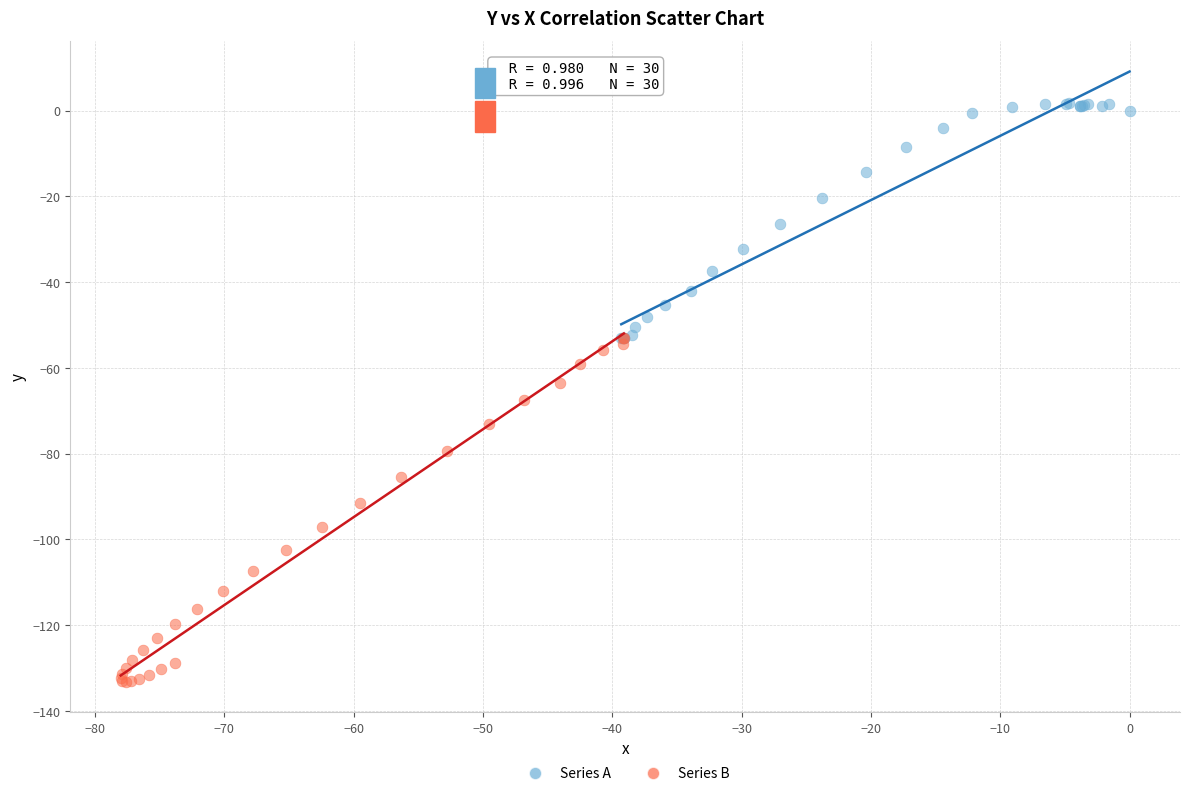

What are all the series names shown in the legend?

Series A, Series B